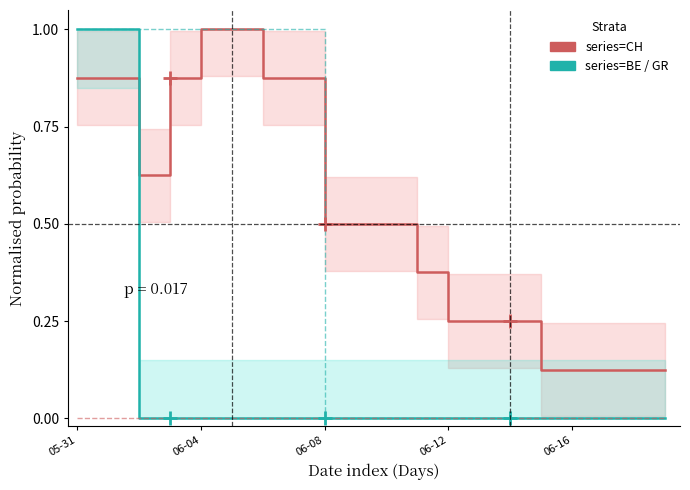

True or false: CH (normalised) has more than 1 points higher than both neighbors.

False